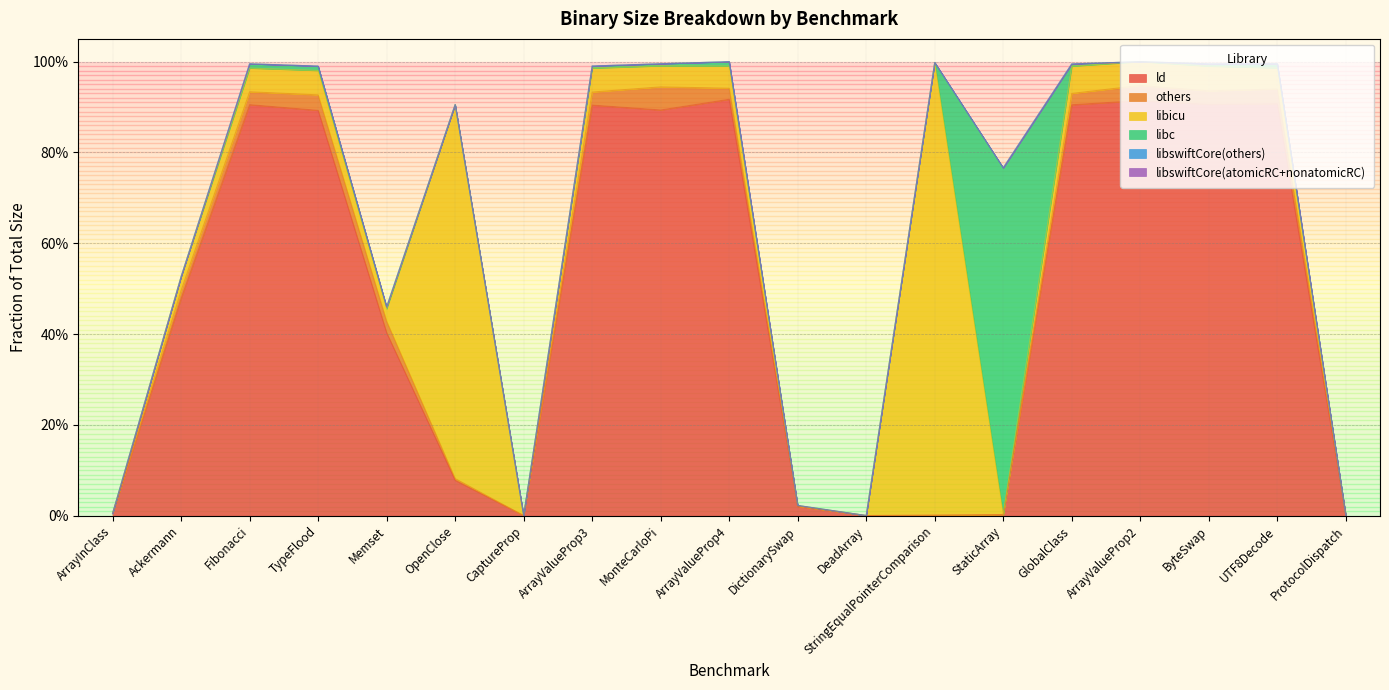

At which category does libc reach its first local peak?

TypeFlood